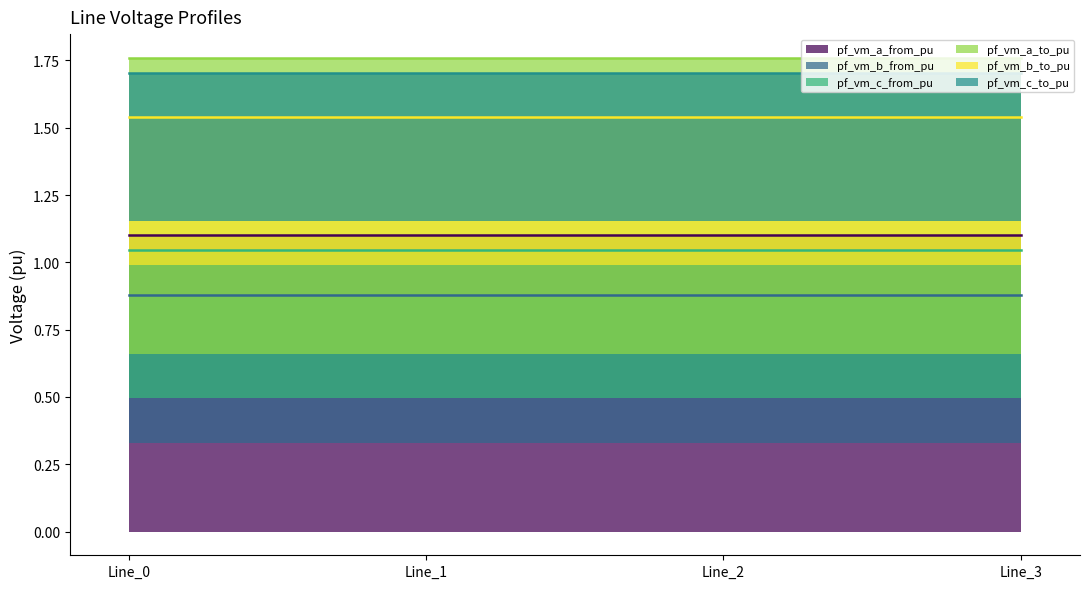

What is the highest value of the pf_vm_c_to_pu series?

1.7